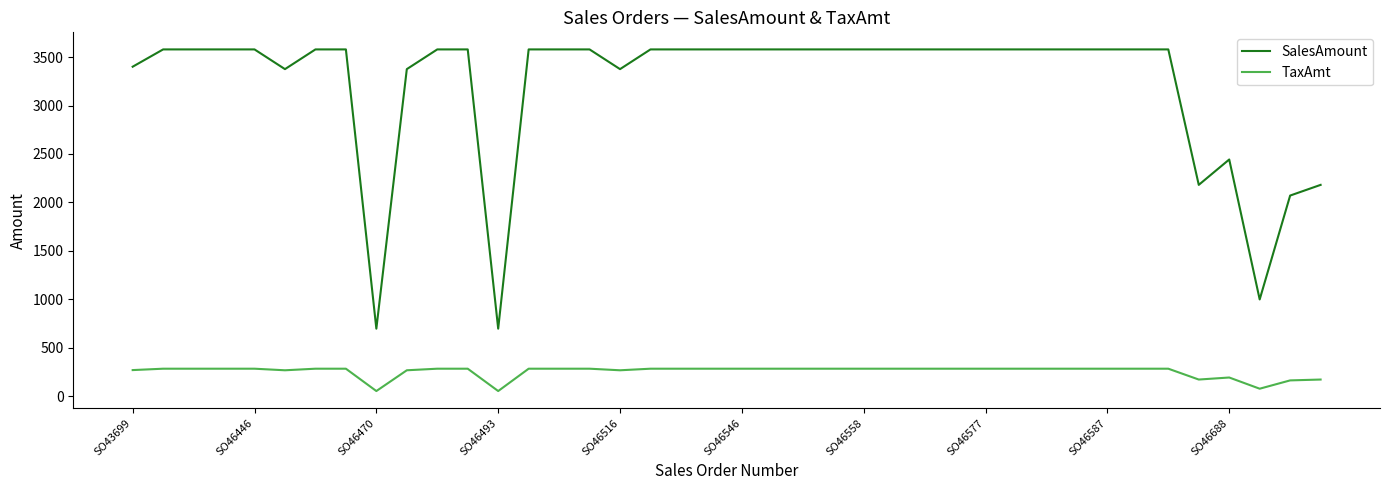

What is the minimum value for TaxAmt?

55.9